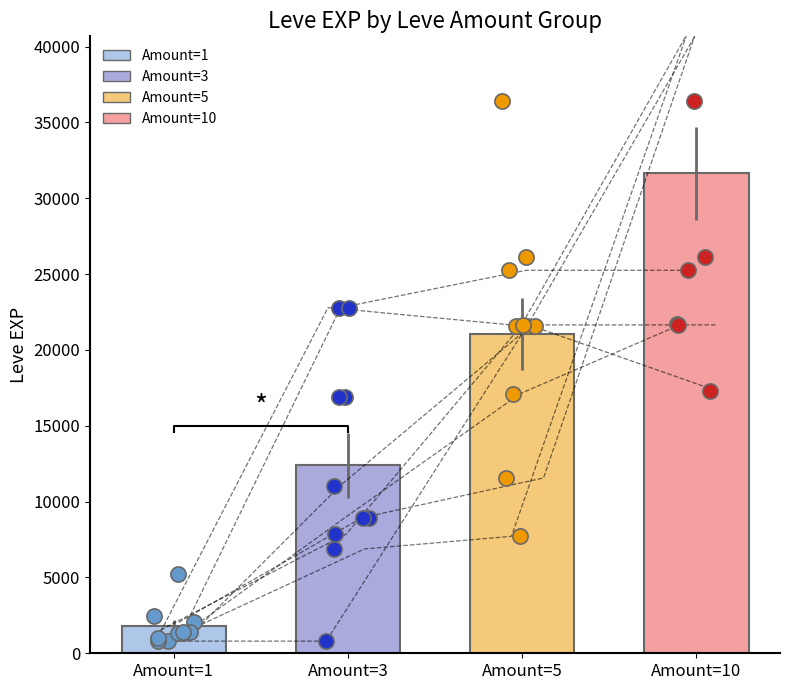

Which series has the widest spread of Y values?

Leve Amount 5